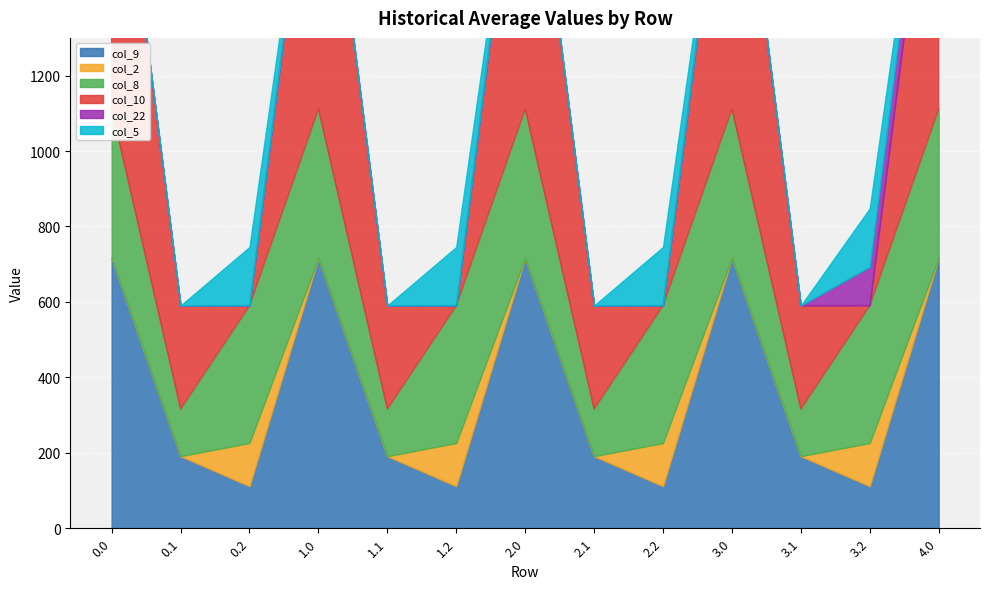

Reading left to right, what are all the values shown in this chart?

col_9: 0.0=716.9	0.1=191.1	0.2=111.5	1.0=716.9	1.1=191.1	1.2=111.5	2.0=716.9	2.1=191.1	2.2=111.5	3.0=716.9	3.1=191.1	3.2=111.5	4.0=716.9
col_2: 0.0=0.0	0.1=0.0	0.2=114.5	1.0=0.0	1.1=0.0	1.2=114.5	2.0=0.0	2.1=0.0	2.2=114.5	3.0=0.0	3.1=0.0	3.2=114.5	4.0=0.0
col_8: 0.0=395.3	0.1=125.2	0.2=364.7	1.0=395.3	1.1=125.2	1.2=364.7	2.0=395.3	2.1=125.2	2.2=364.7	3.0=395.3	3.1=125.2	3.2=364.7	4.0=395.3
col_10: 0.0=916.2	0.1=274.1	0.2=0.0	1.0=916.2	1.1=274.1	1.2=0.0	2.0=916.2	2.1=274.1	2.2=0.0	3.0=916.2	3.1=274.1	3.2=0.0	4.0=916.2
col_22: 0.0=0.0	0.1=0.0	0.2=0.0	1.0=0.0	1.1=0.0	1.2=0.0	2.0=0.0	2.1=0.0	2.2=0.0	3.0=0.0	3.1=0.0	3.2=102.6	4.0=102.6
col_5: 0.0=0.0	0.1=0.0	0.2=155.0	1.0=0.0	1.1=0.0	1.2=155.0	2.0=0.0	2.1=0.0	2.2=155.0	3.0=0.0	3.1=0.0	3.2=155.0	4.0=0.0